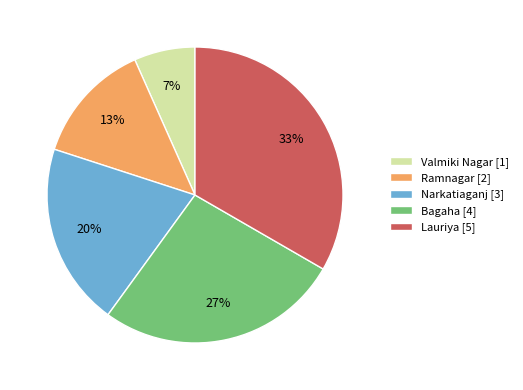

Is the sum of Bagaha [4] and Lauriya [5] greater than half?

Yes